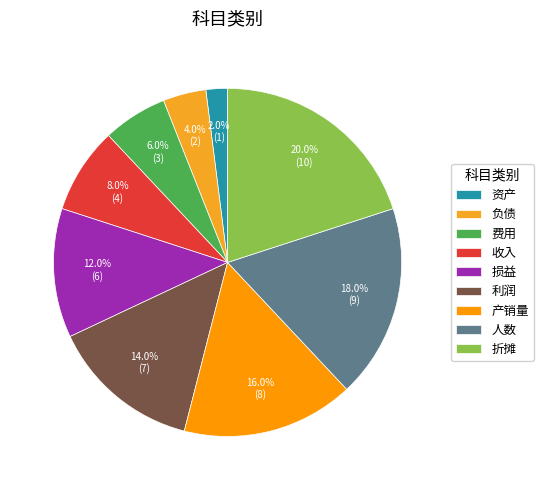

How many slices are in this pie chart?

9